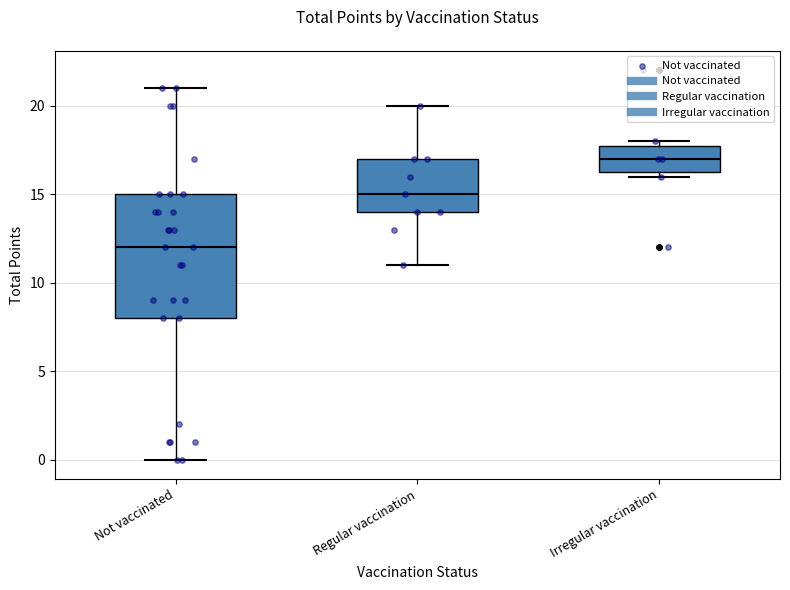

Which box's median line is the highest?

Irregular vaccination